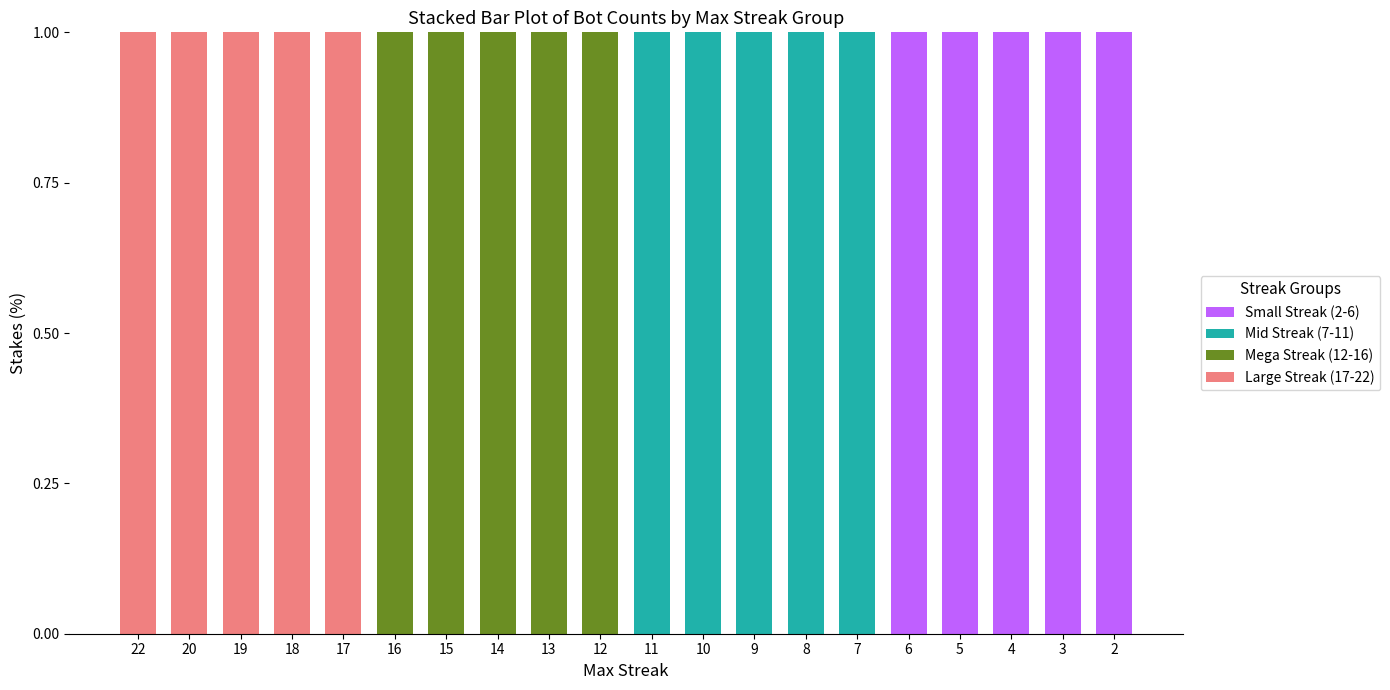

True or false: Small Streak (2-6) has a value of 1 at 2.

True